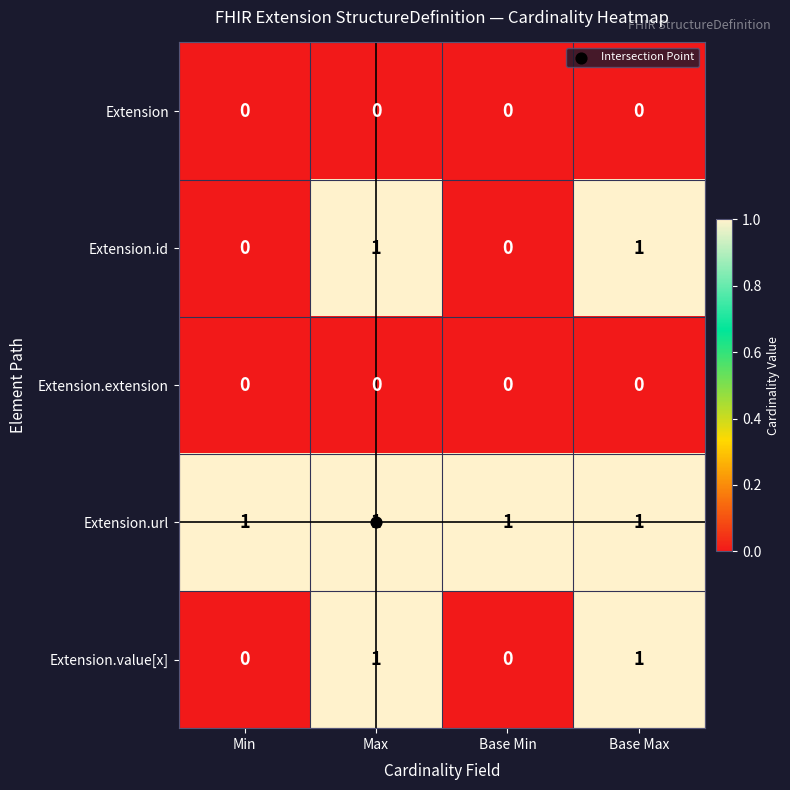

Which series has the largest total across all categories?

Extension.url